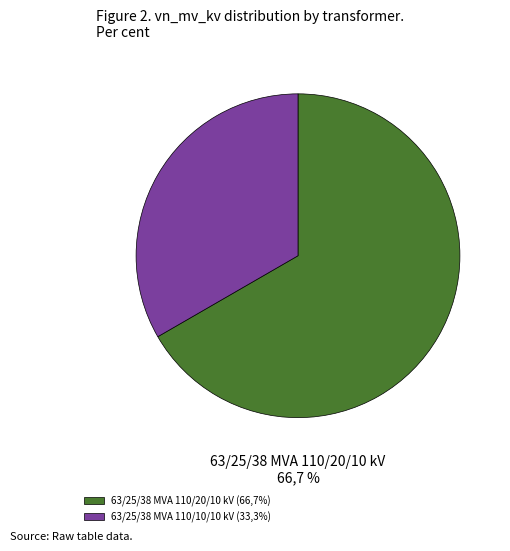

Do 63/25/38 MVA 110/10/10 kV and 63/25/38 MVA 110/20/10 kV together represent more than half of the pie?

Yes